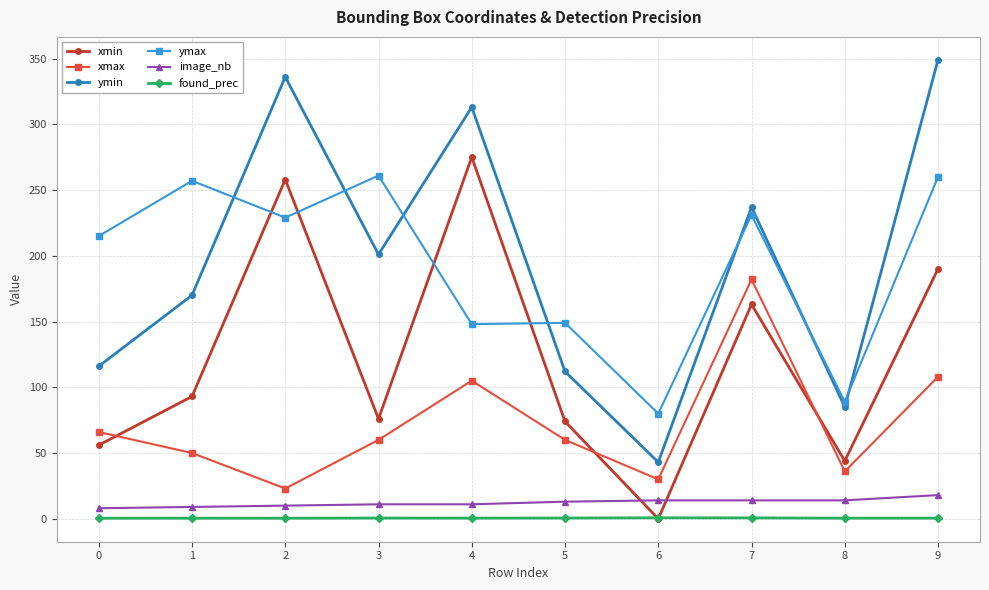

At which category does ymin reach its first local peak?

2